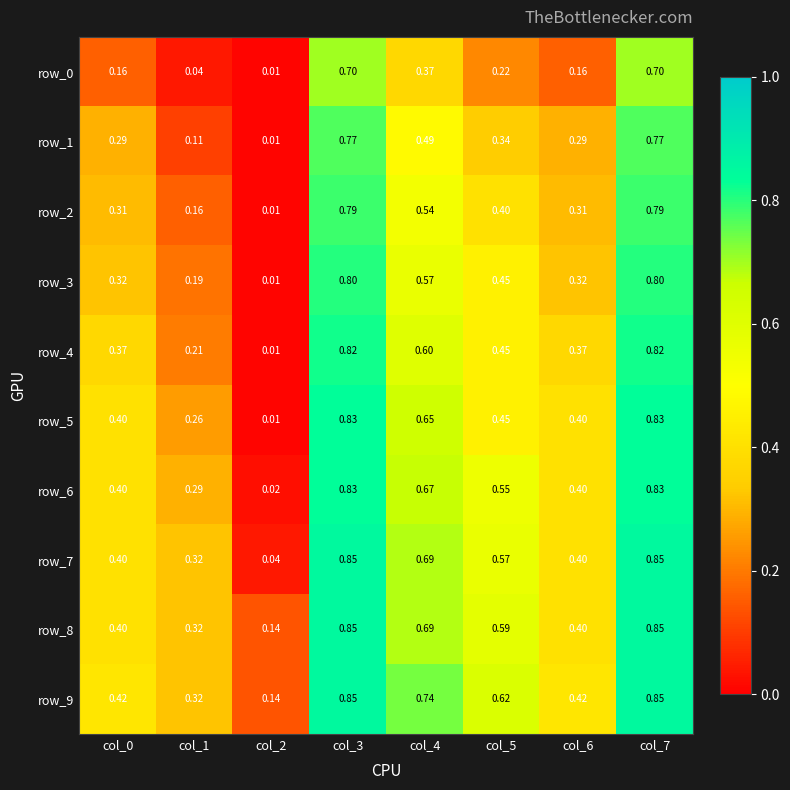

How many distinct data groups are displayed?

10